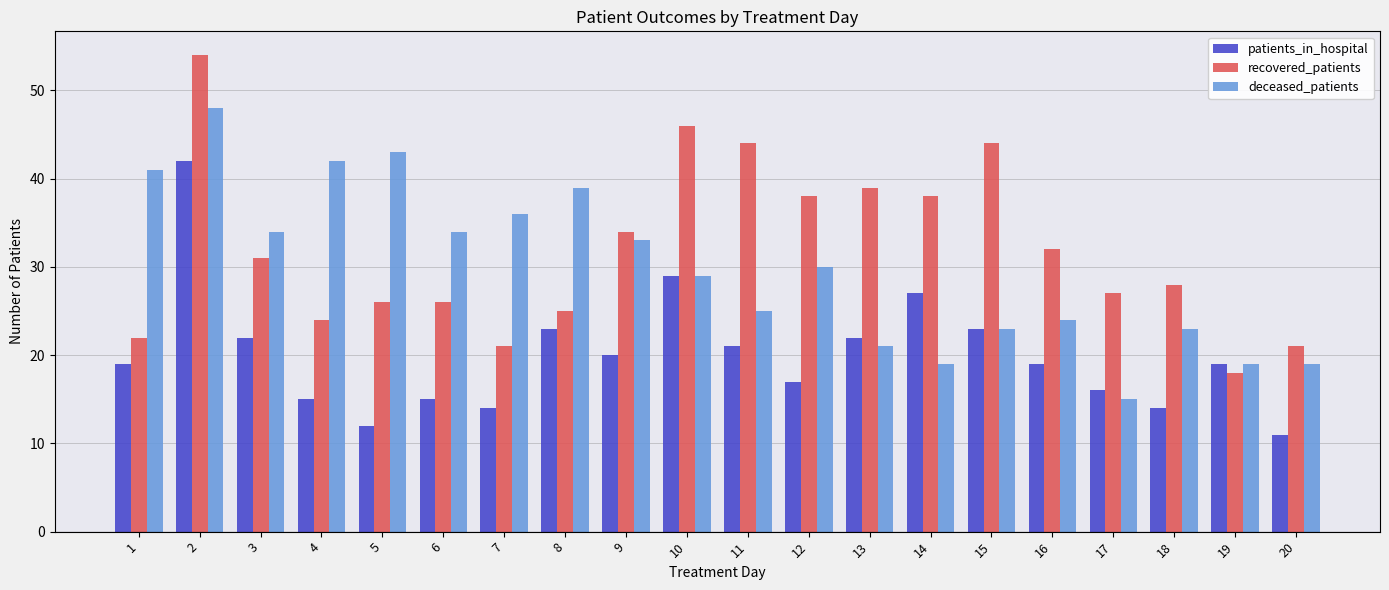

What are all the series names shown in the legend?

patients_in_hospital, recovered_patients, deceased_patients